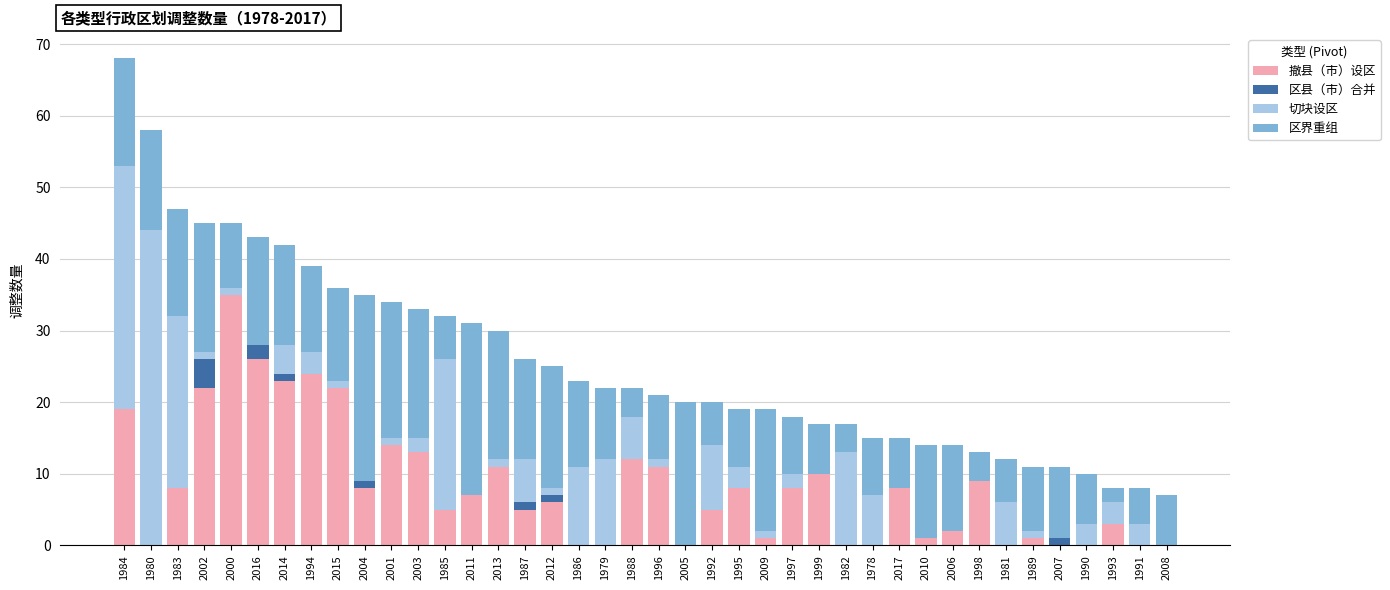

The 撤县（市）设区 series shows 9 at 1998. True or false?

True